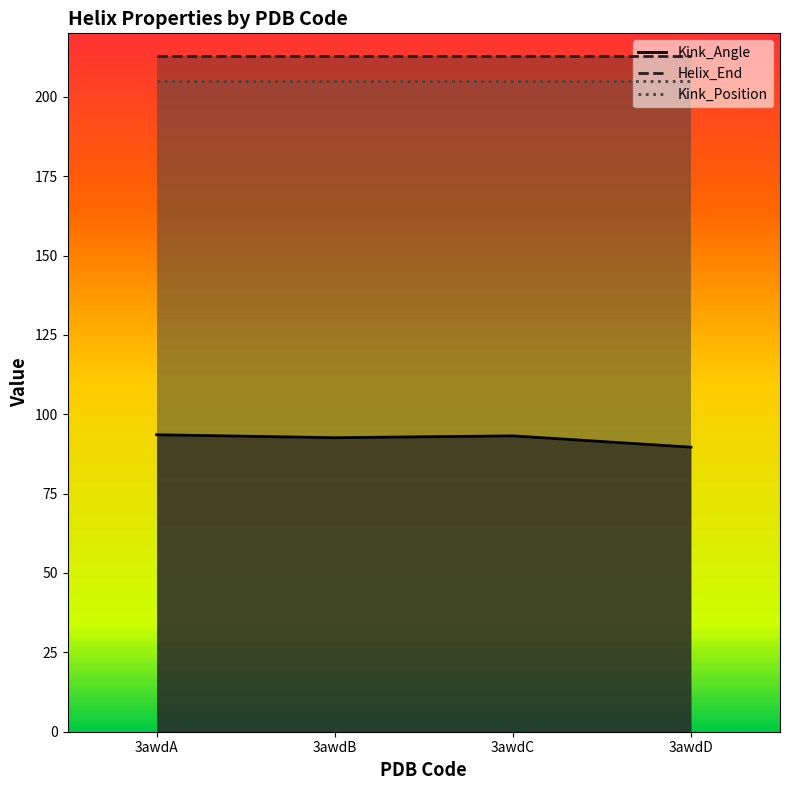

The Kink_Angle series shows 40.8 at 3awdC. True or false?

False